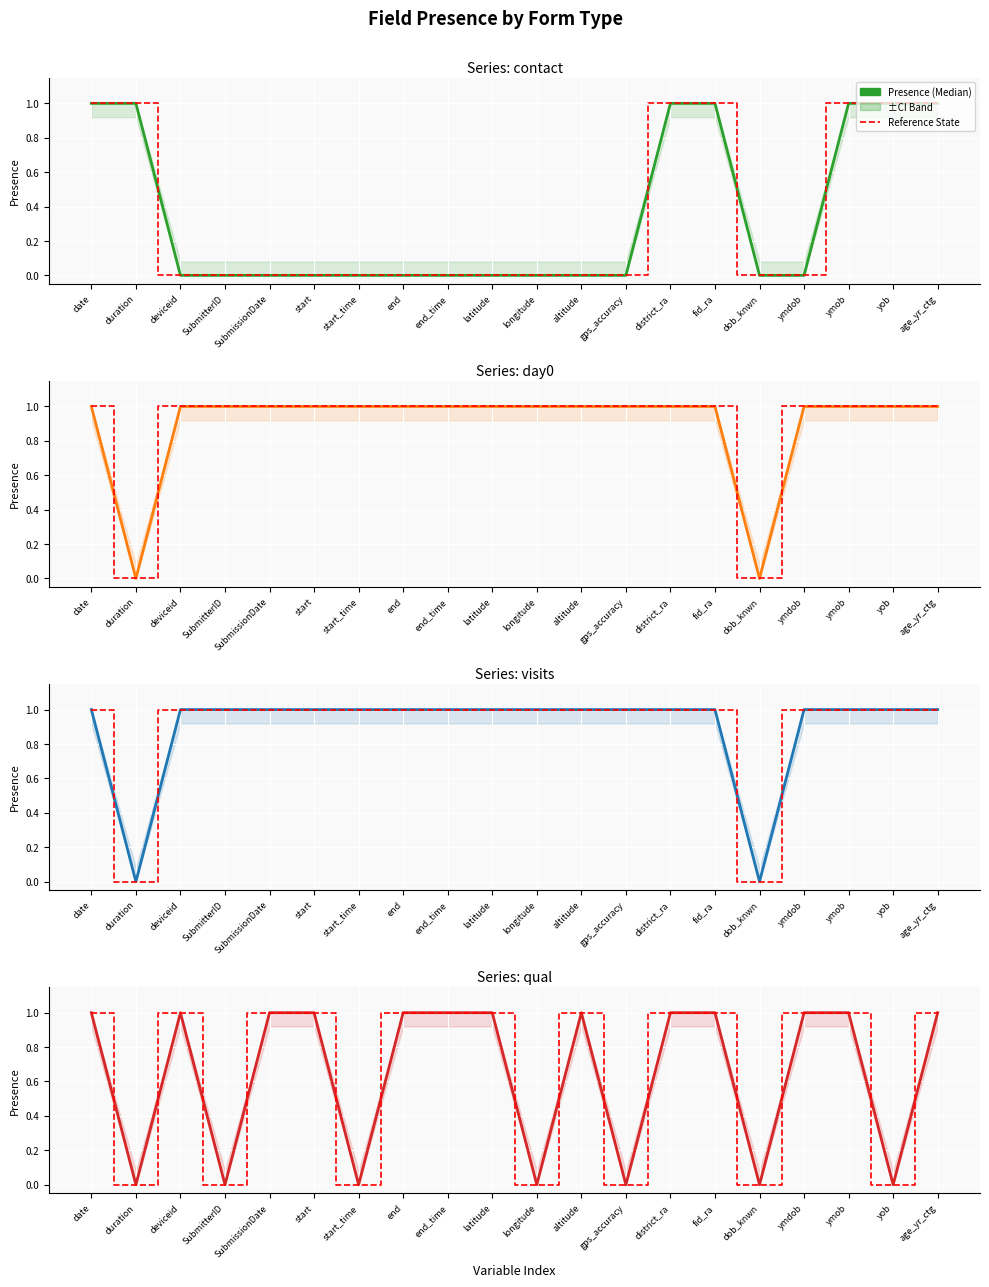

True or false: visits and Reference State intersect in this chart.

False